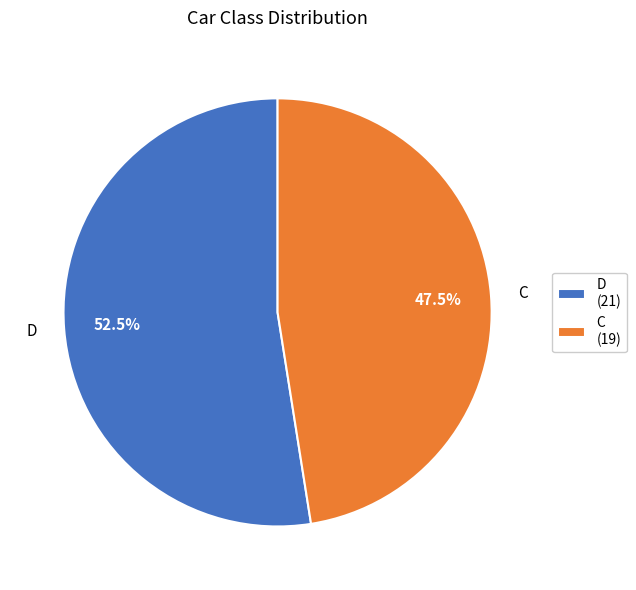

Do D (21) and C (19) together represent more than half of the pie?

Yes